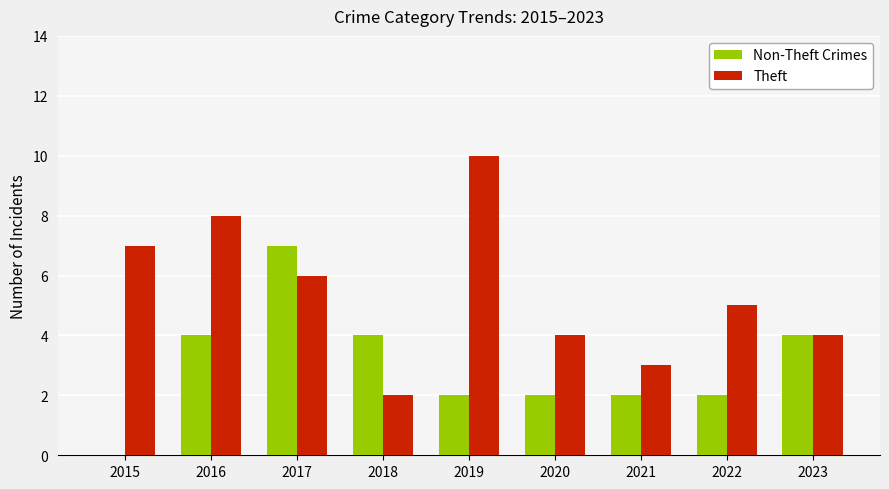

Which series has the largest total across all categories?

Theft